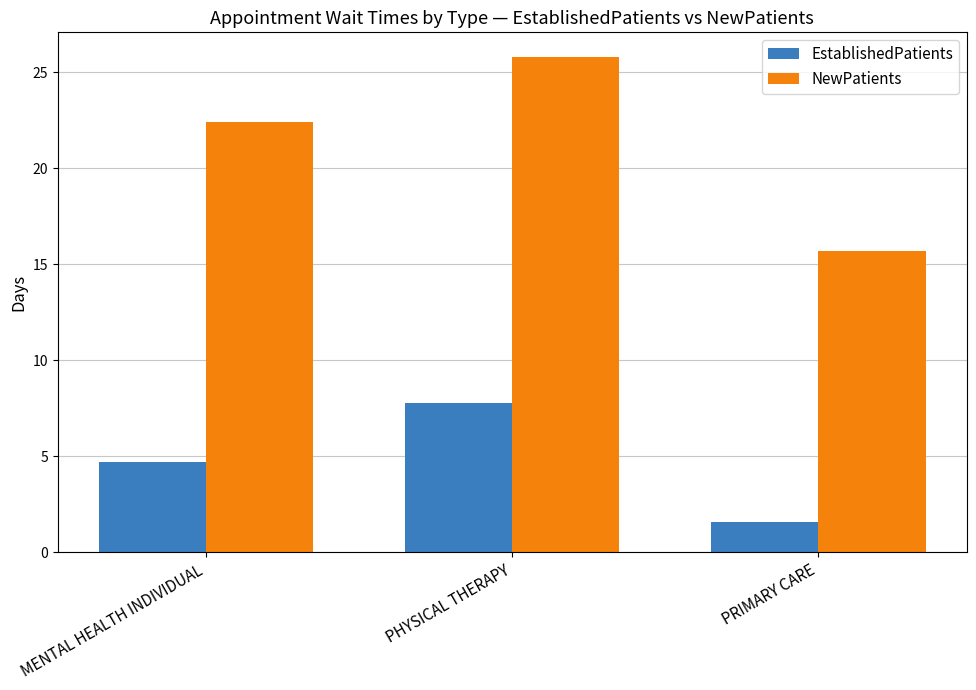

Reading right to left, list all the values displayed in this chart.

EstablishedPatients: 1.6	7.8	4.7
NewPatients: 15.7	25.8	22.4